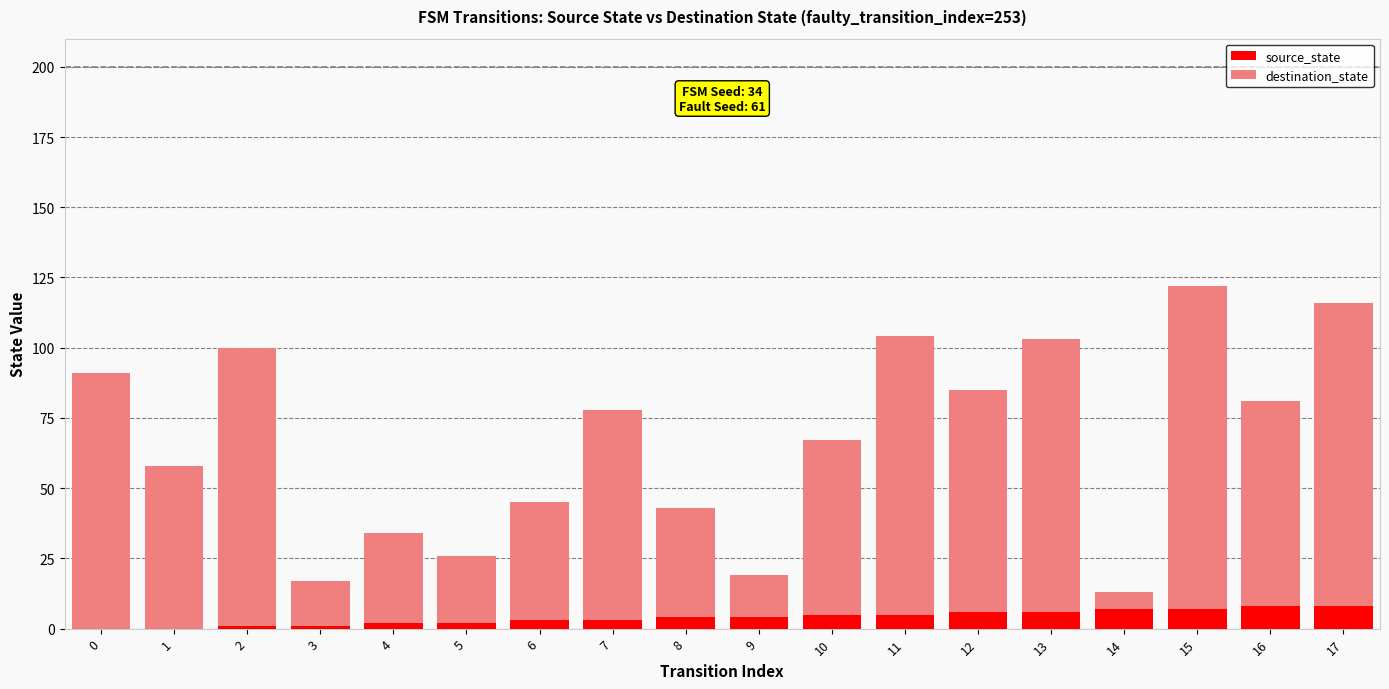

What is the sum of all source_state values?

72